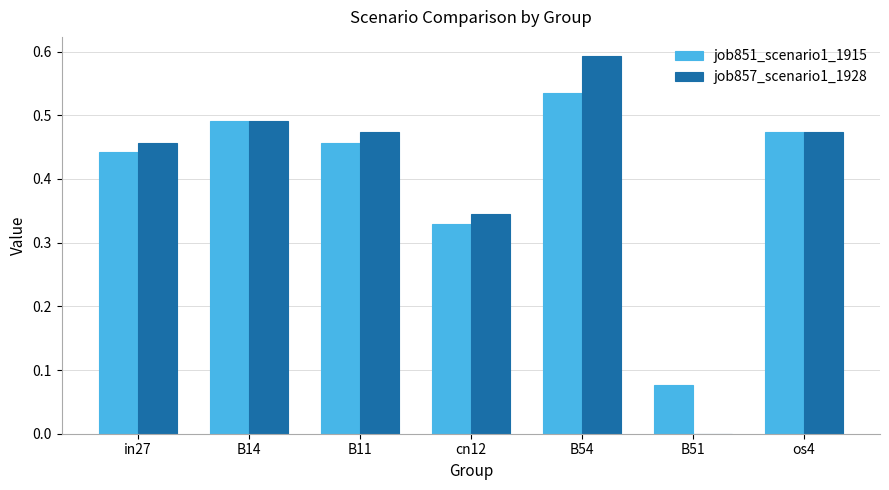

At which category is the sum across all series the highest?

B54